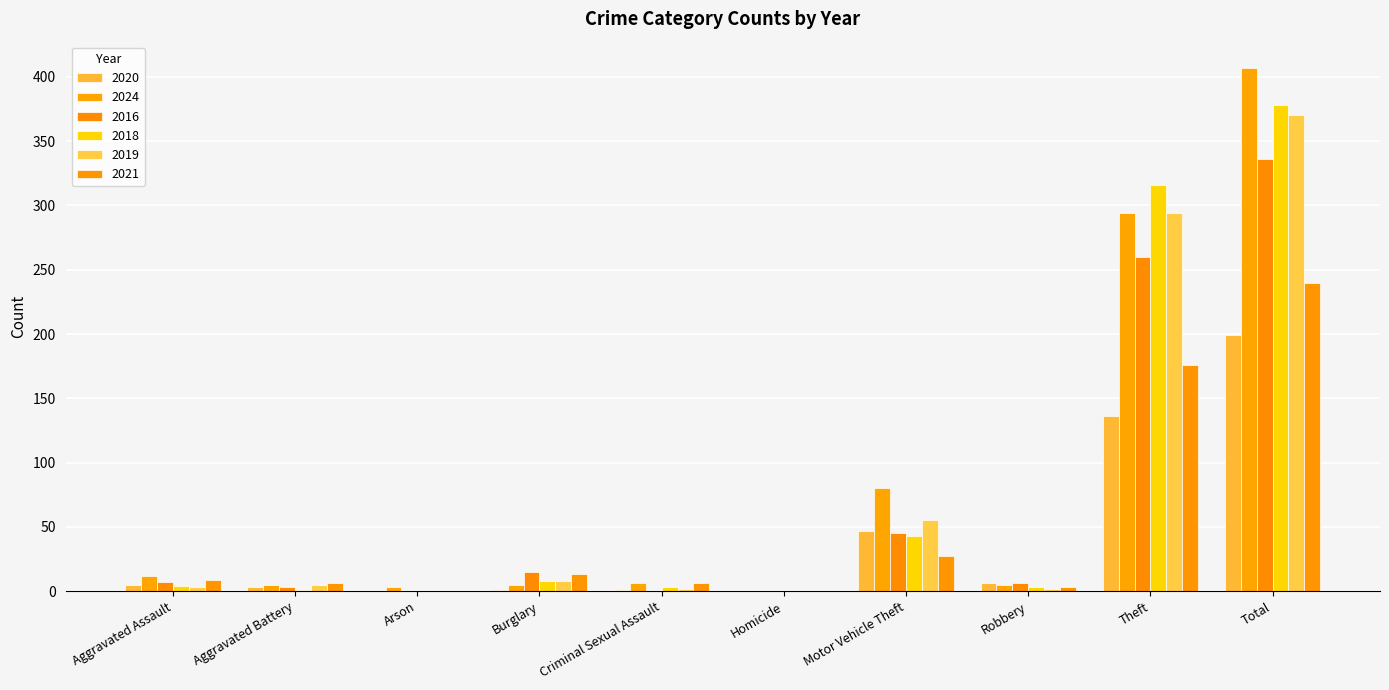

Does the chart contain stacked bars?

No